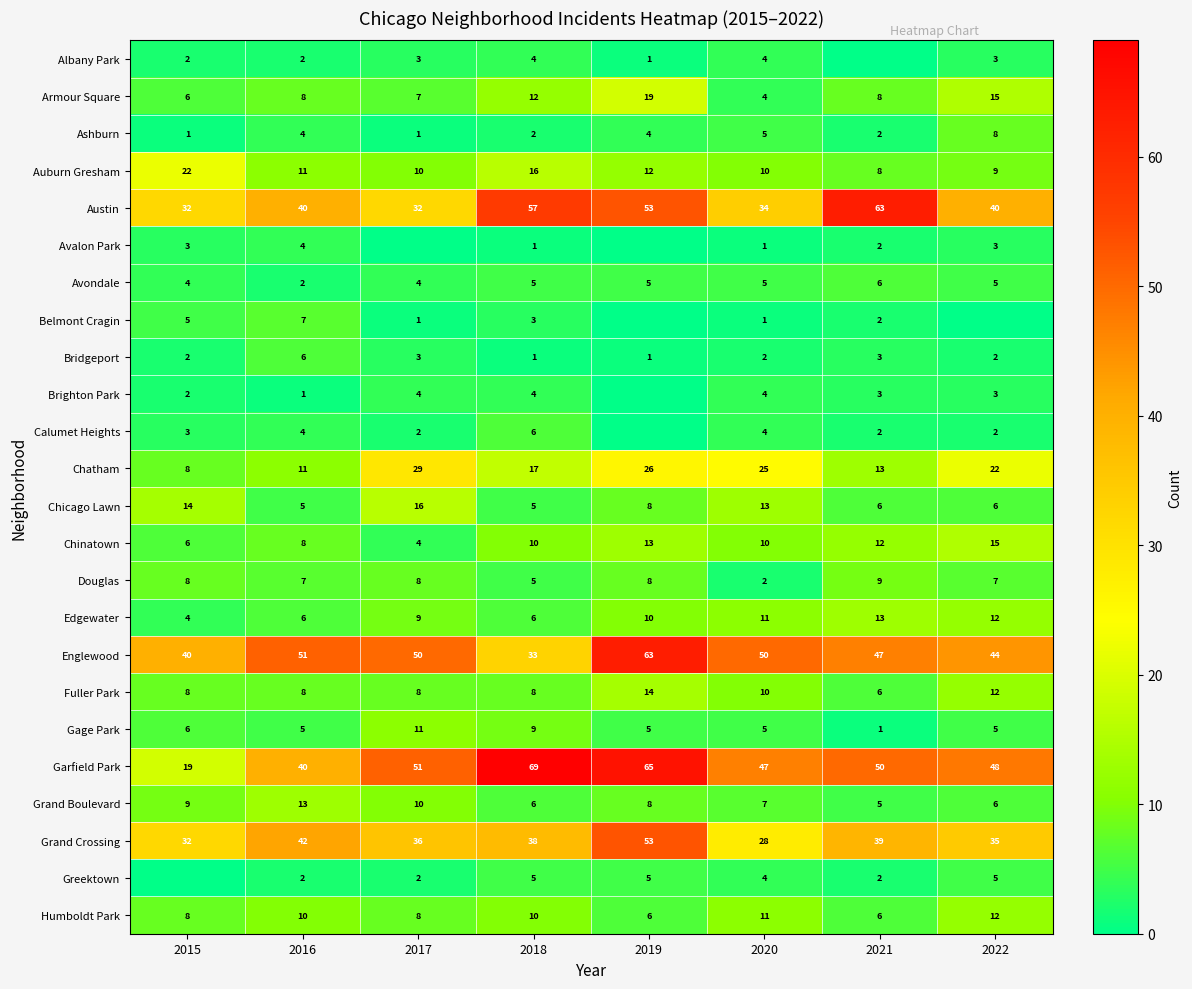

At which category is the sum across all series the highest?

2019